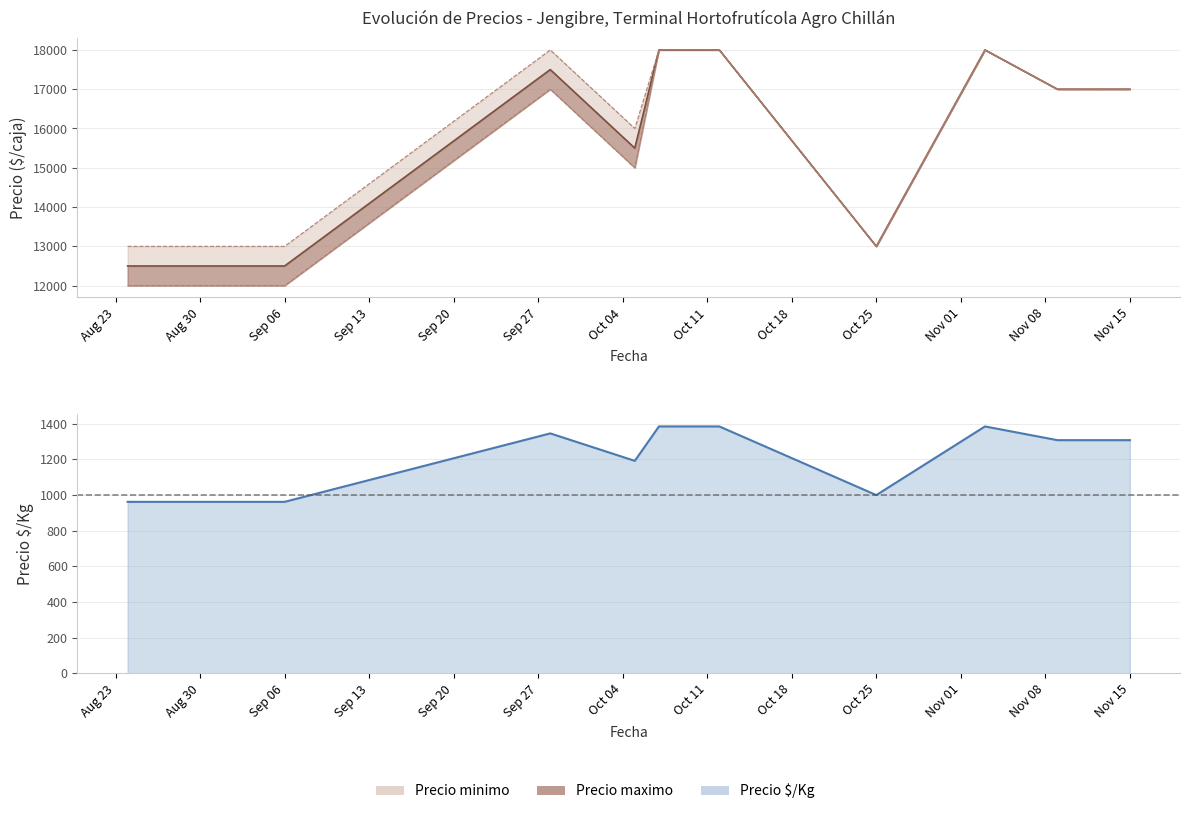

True or false: Precio promedio ponderado and Precio $/Kg intersect in this chart.

False